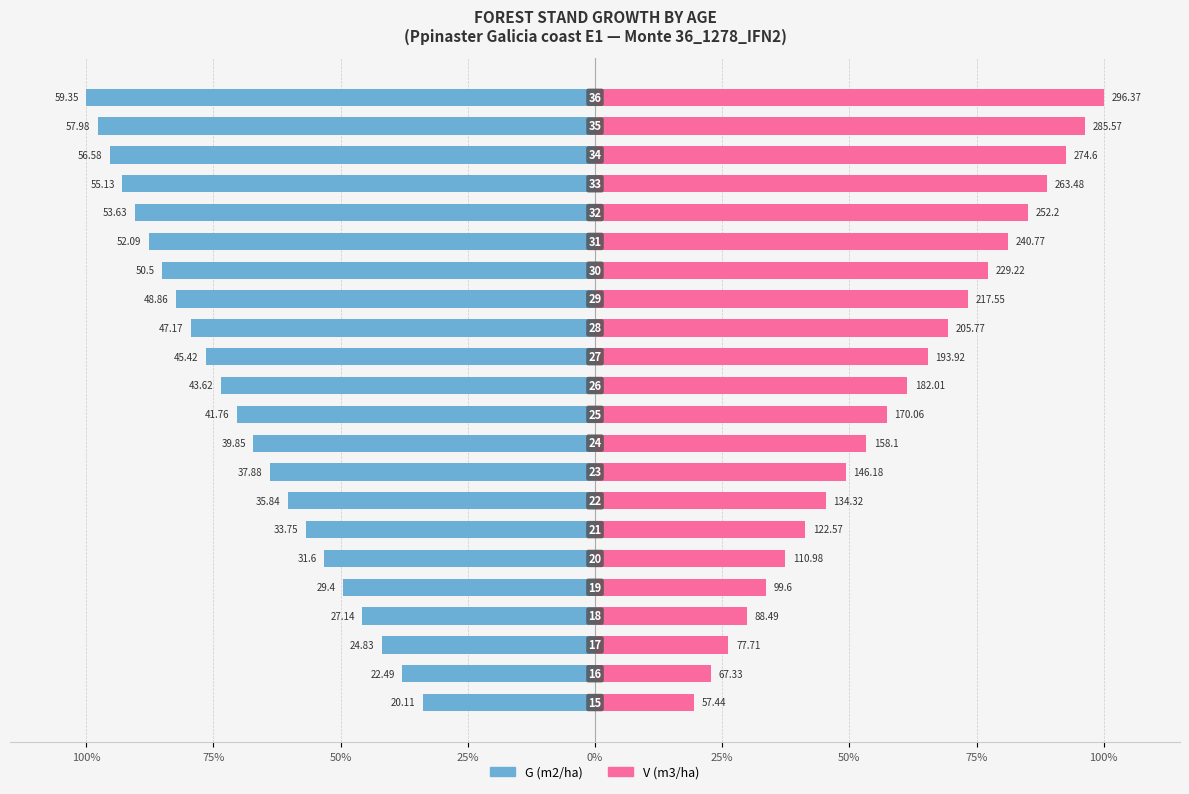

How many bars are there in total?

44